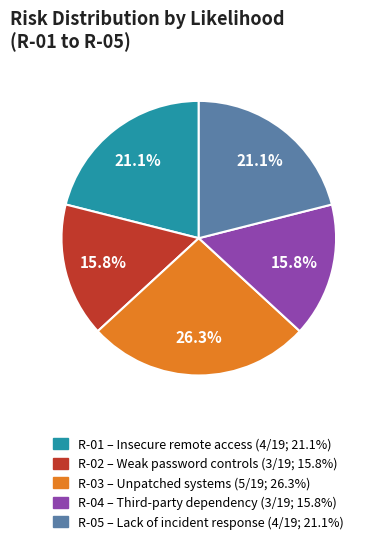

Do R-04 and R-01 together represent more than half of the pie?

No